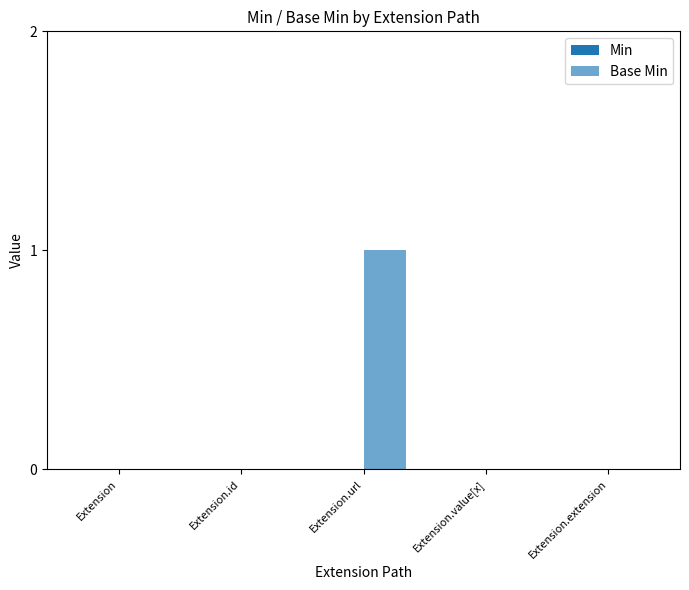

Are the bars horizontal?

No